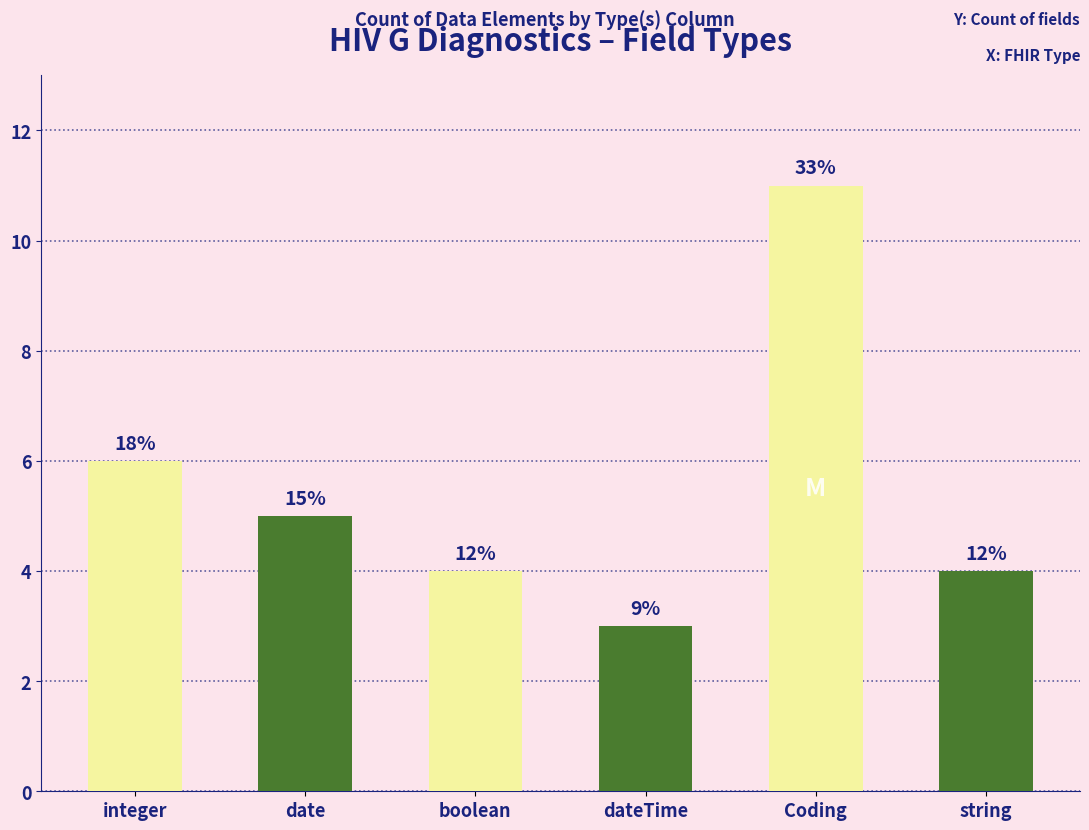

What is the difference between the maximum and minimum values?

8